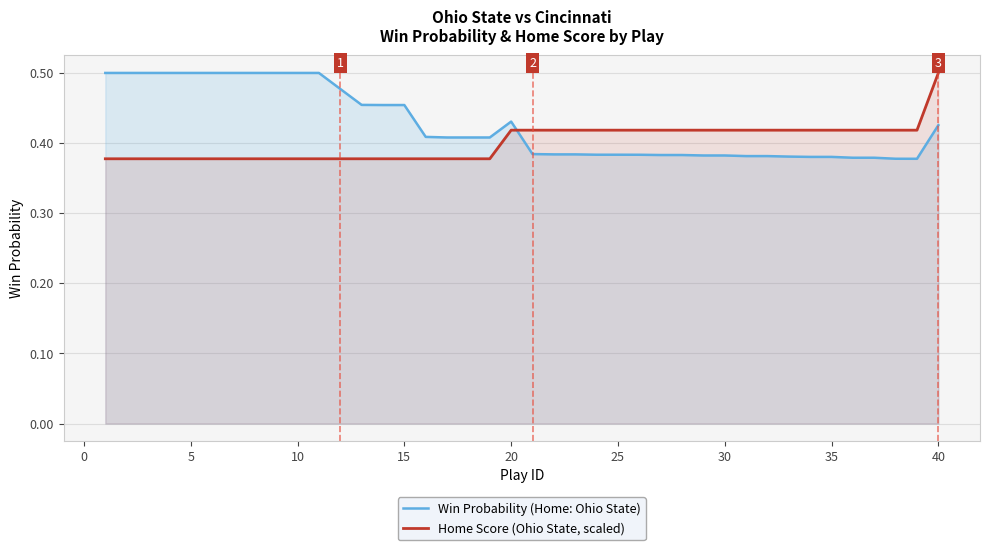

List the series in order of their overall mean, highest first.

Win Probability (Home: Ohio State), Home Score (Ohio State, scaled)